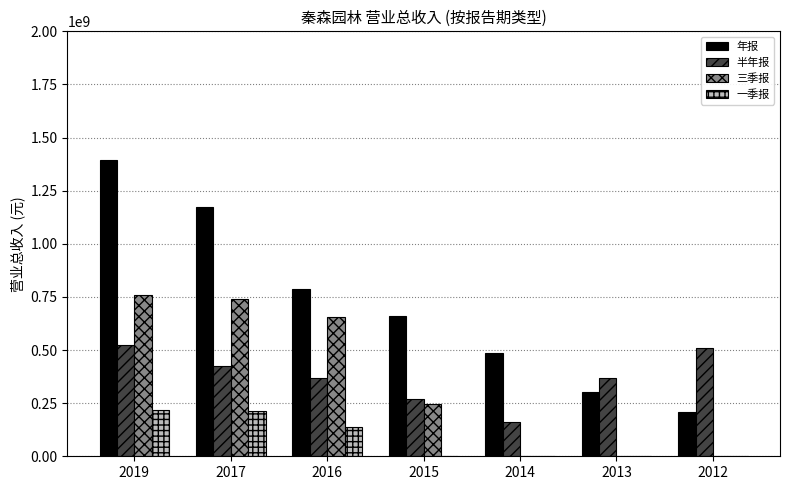

At which category does the chart reach its peak across all series?

2019